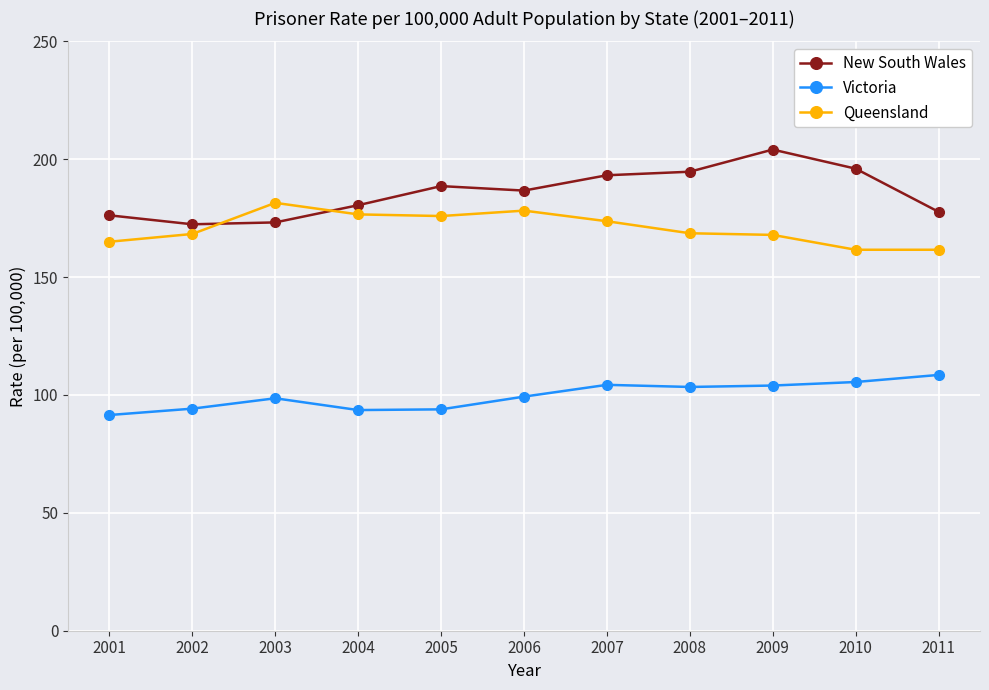

Rank the series at 2001 from highest to lowest value.

New South Wales, Queensland, Victoria